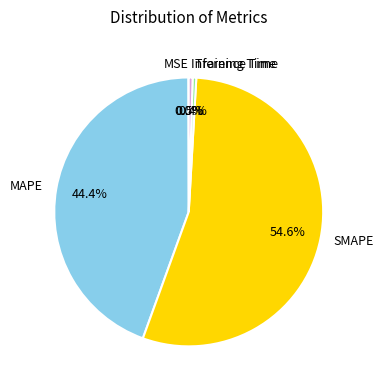

What is the largest slice in the pie chart?

SMAPE